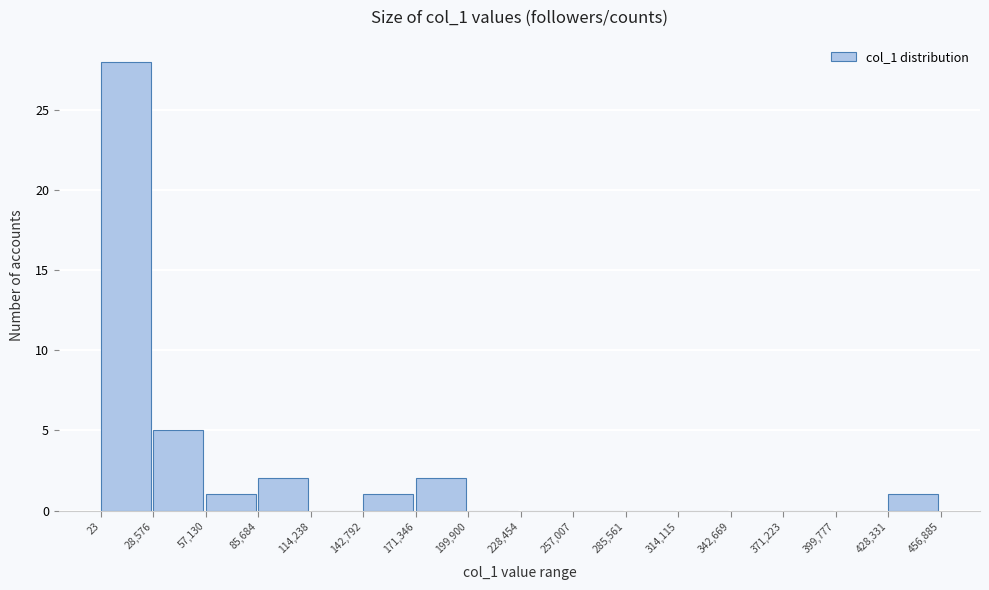

How tall is the bar that spans 85,684 to 114,238 on the x-axis? The values are not printed on the chart, so give them approximately, as read against the axis.

2